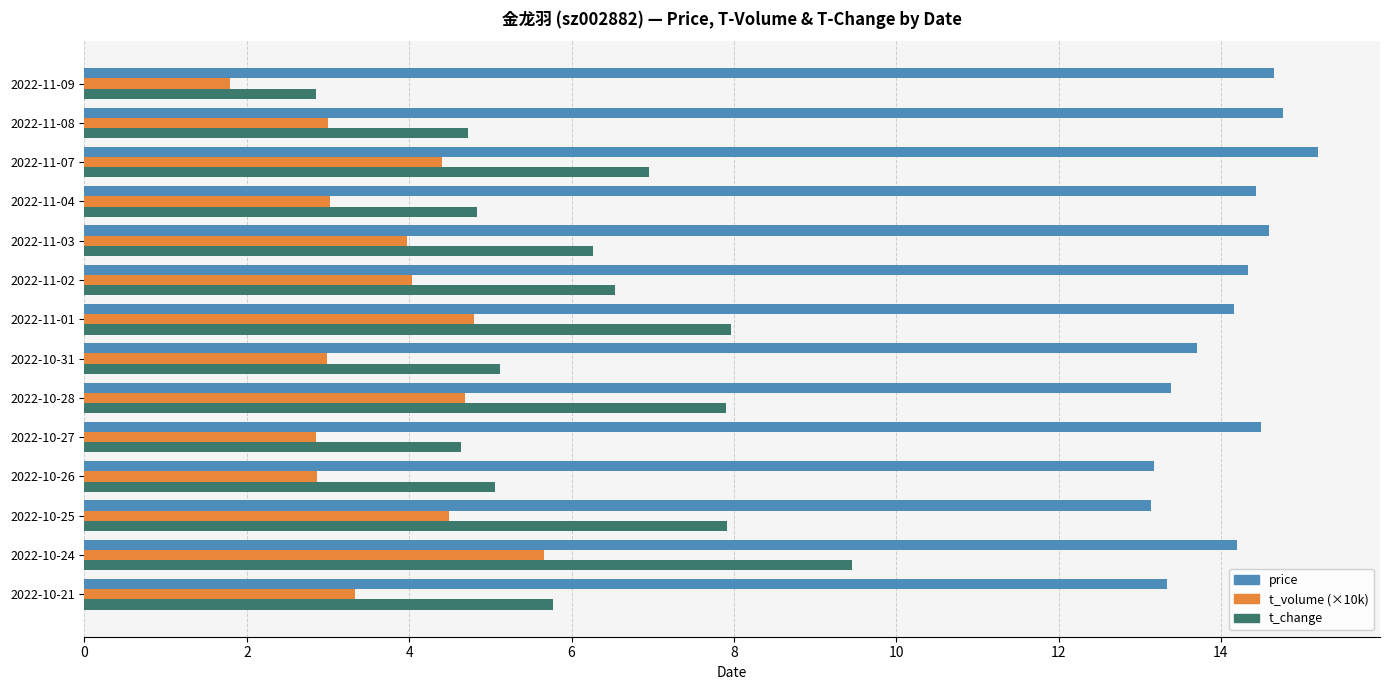

Which series has the largest total across all categories?

price